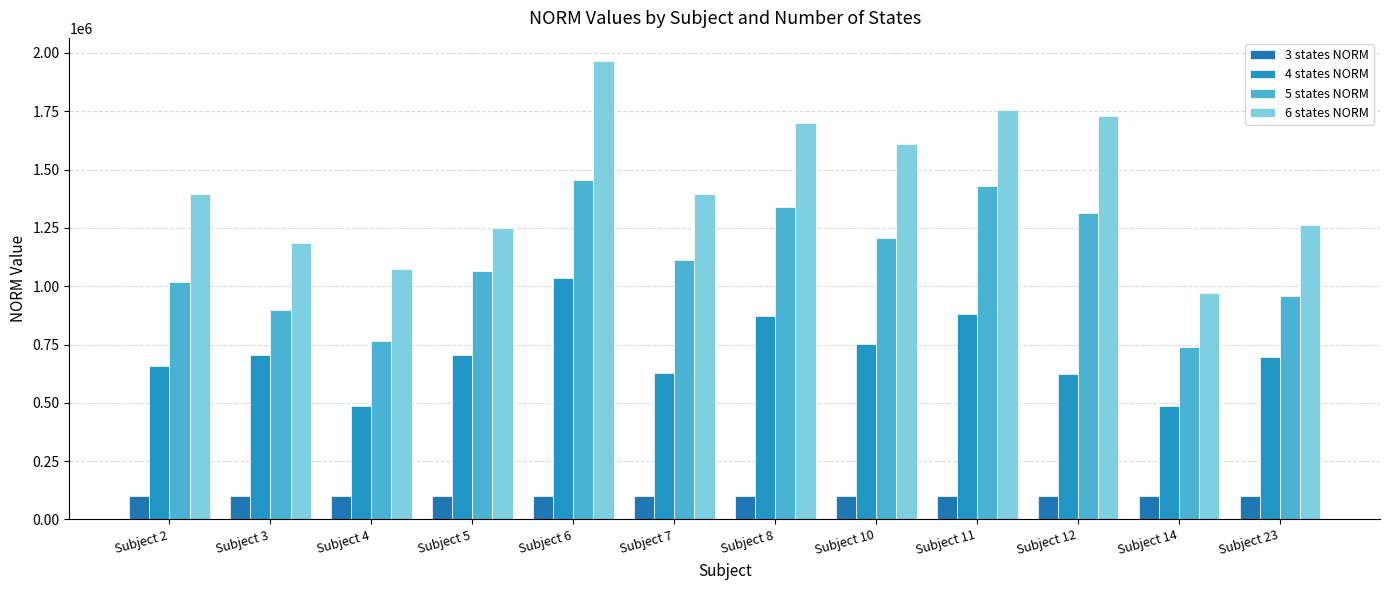

What is the total value across all series at Subject 5?

3121479.6